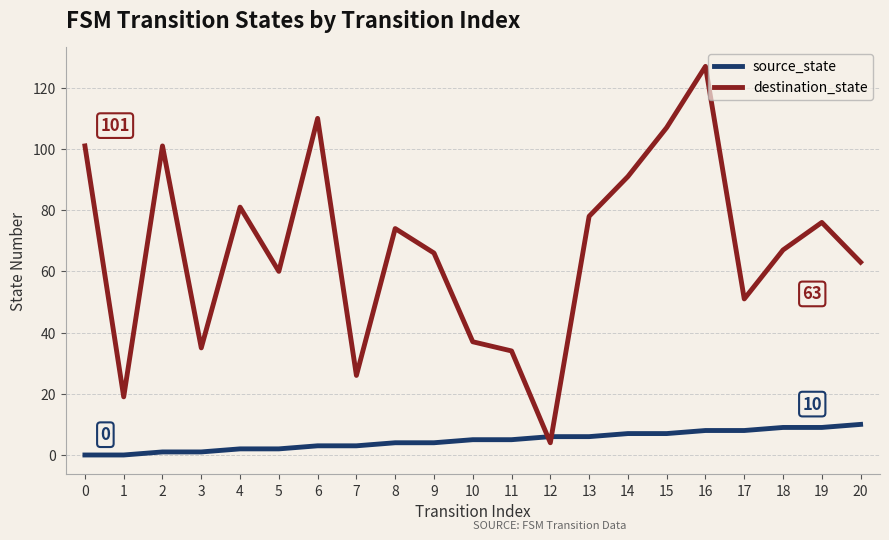

Between which two adjacent categories do destination_state and source_state first intersect?

11 and 12